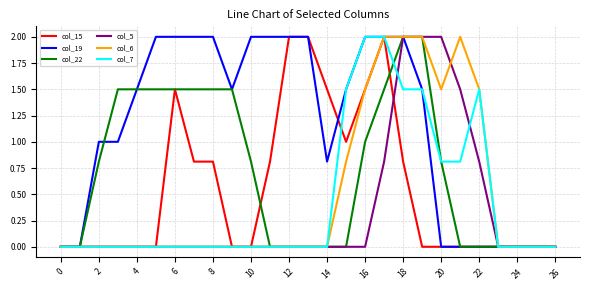

Which series has the largest total across all categories?

col_19